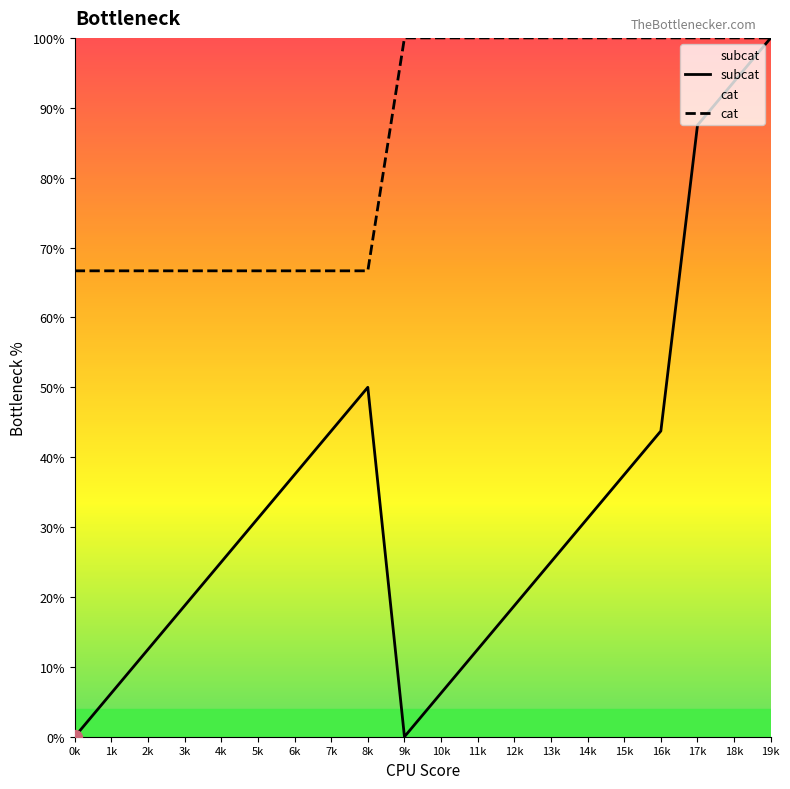

Which series has the largest total across all categories?

cat